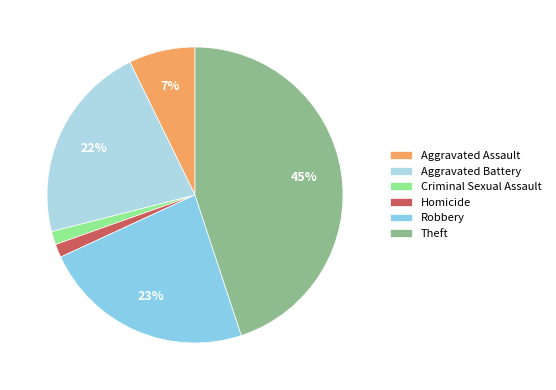

Is there a majority slice in this chart?

No